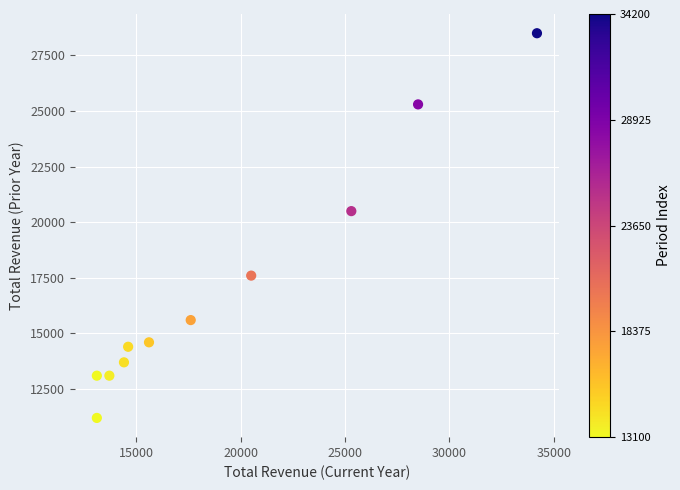

What Y value in the scatter plot is closest to 19850?

20500